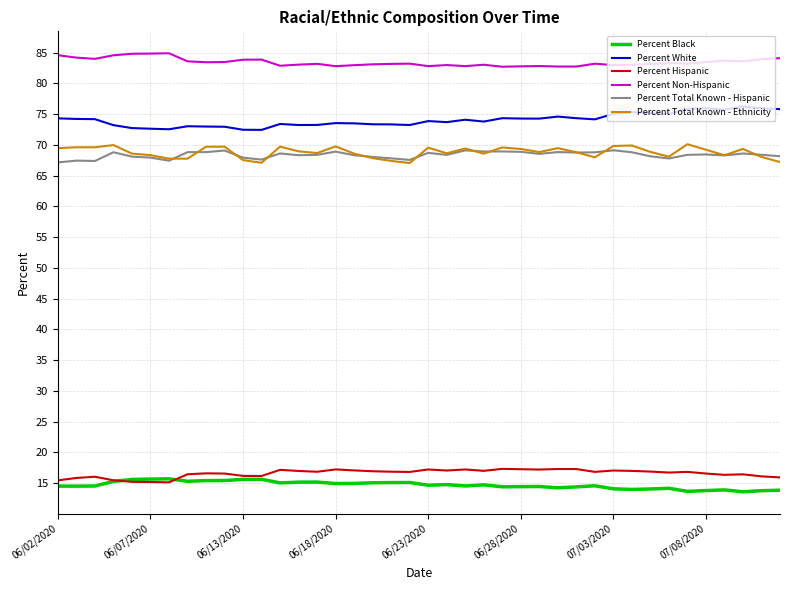

Which series has the largest total across all categories?

Percent Non-Hispanic